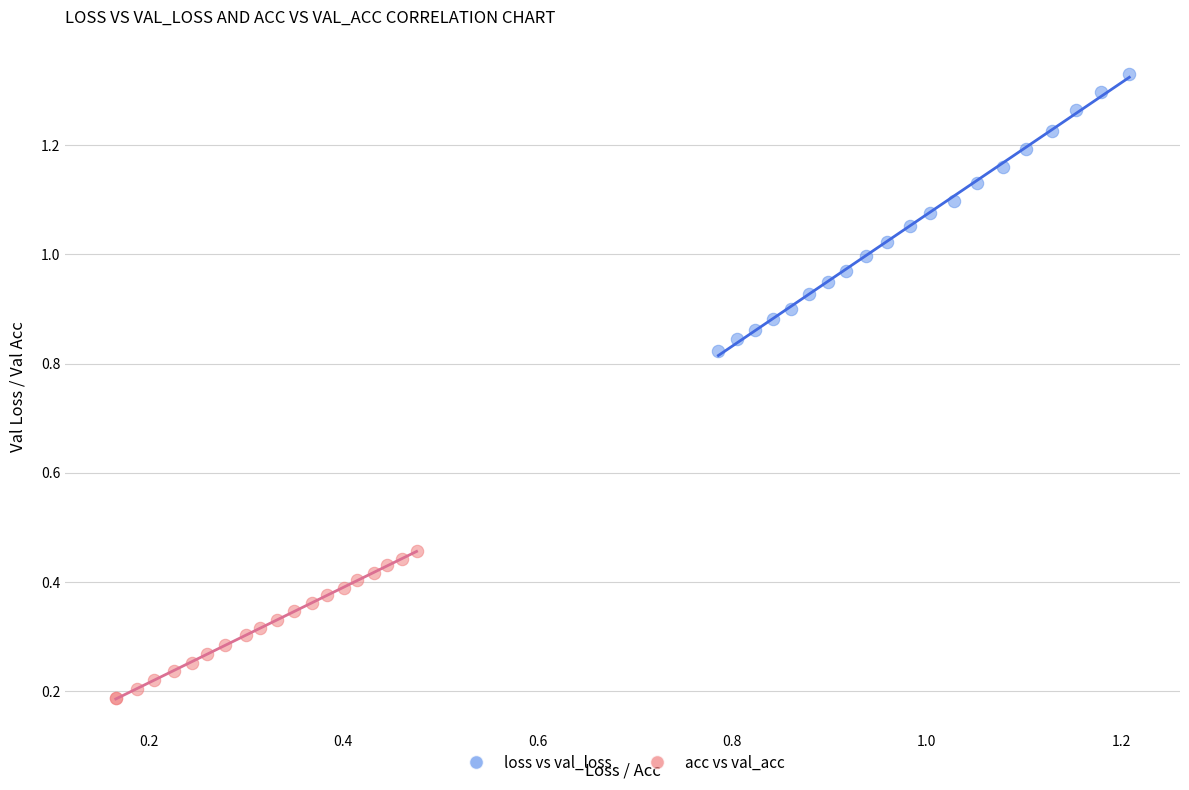

Which series contains the lowest Y value?

acc vs val_acc